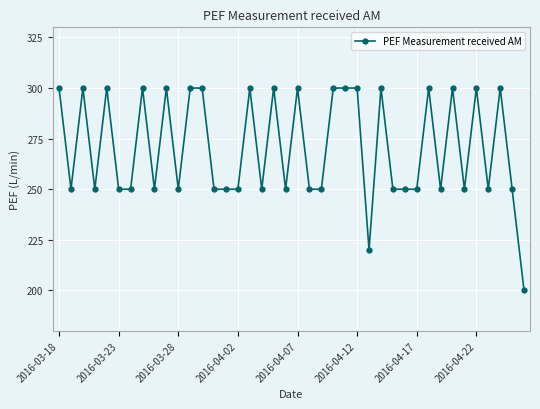

What is the value of the 37th point from the left?

250